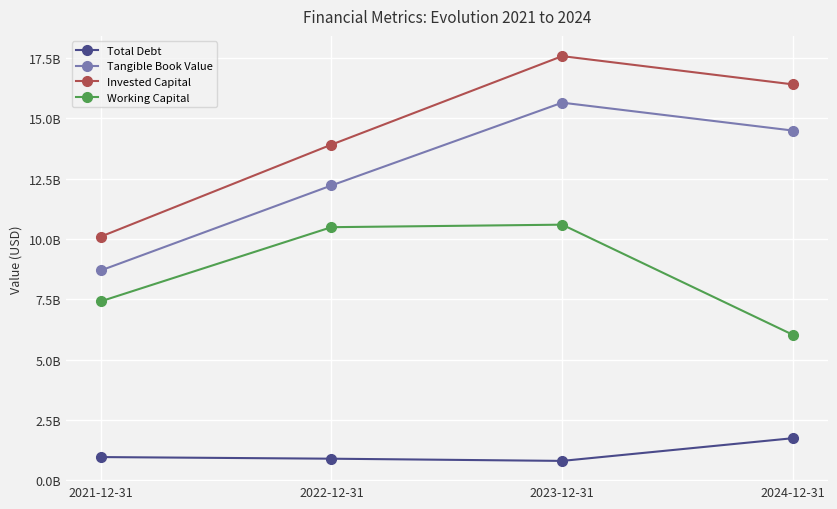

What are all the series names shown in the legend?

Total Debt, Tangible Book Value, Invested Capital, Working Capital